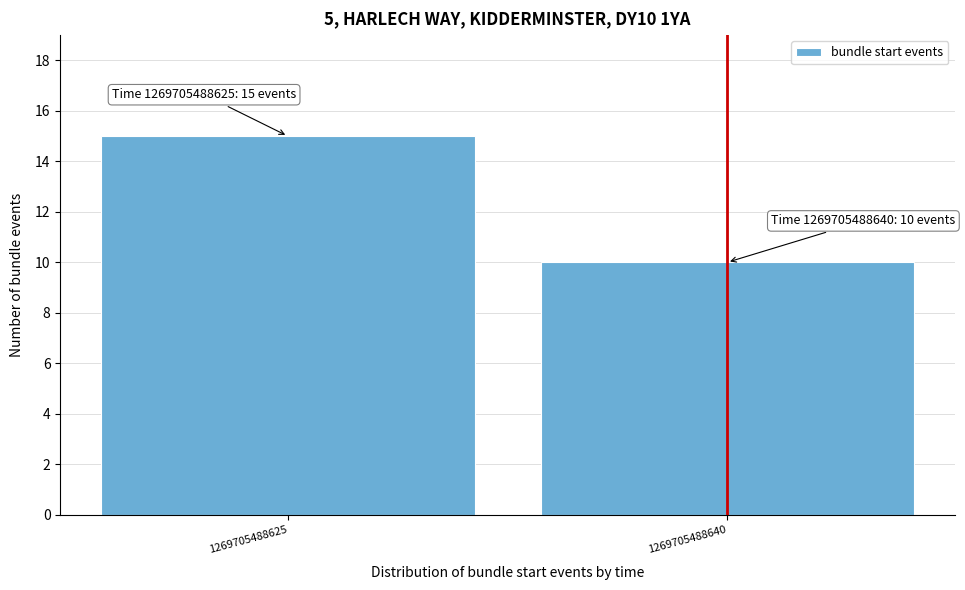

Reading left to right, list all the values displayed in this chart.

1269705488625=15	1269705488640=10